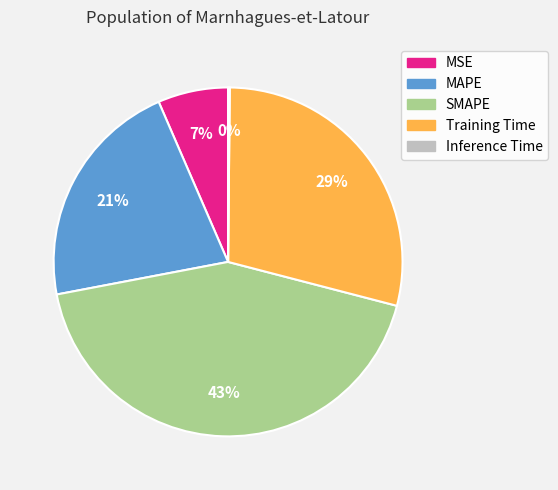

Is it true that MSE is 7% of the pie?

True